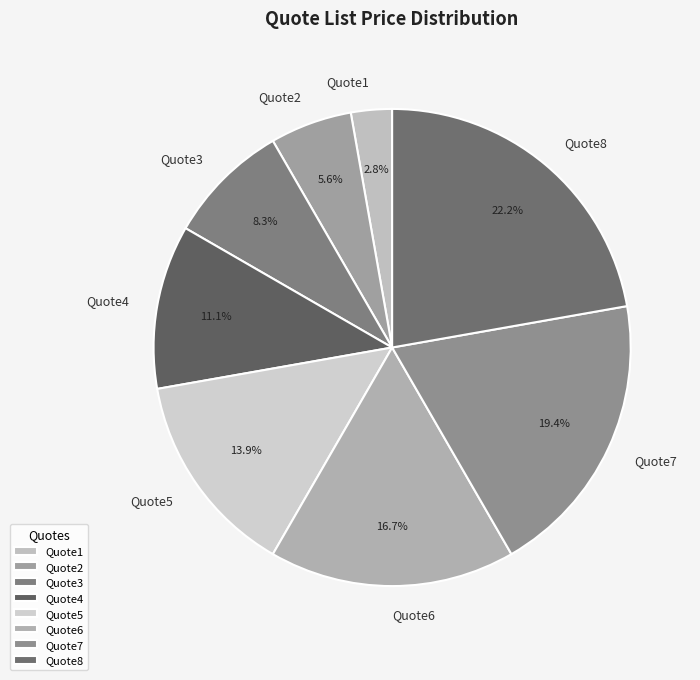

Approximately how many times larger is the value at Quote6 compared to Quote2?

3.0